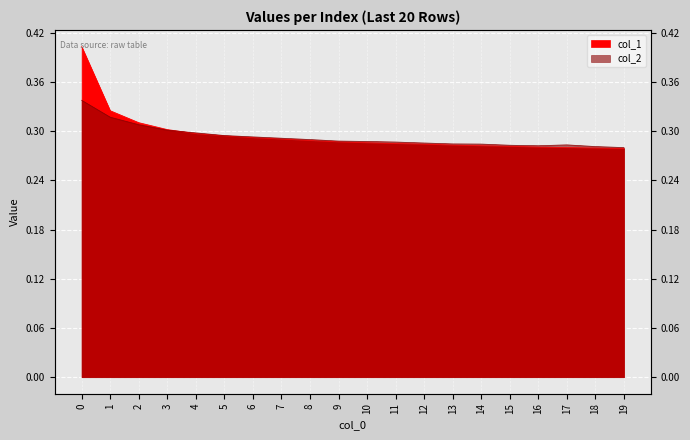

Which series changed the most between 7 and 14?

col_1